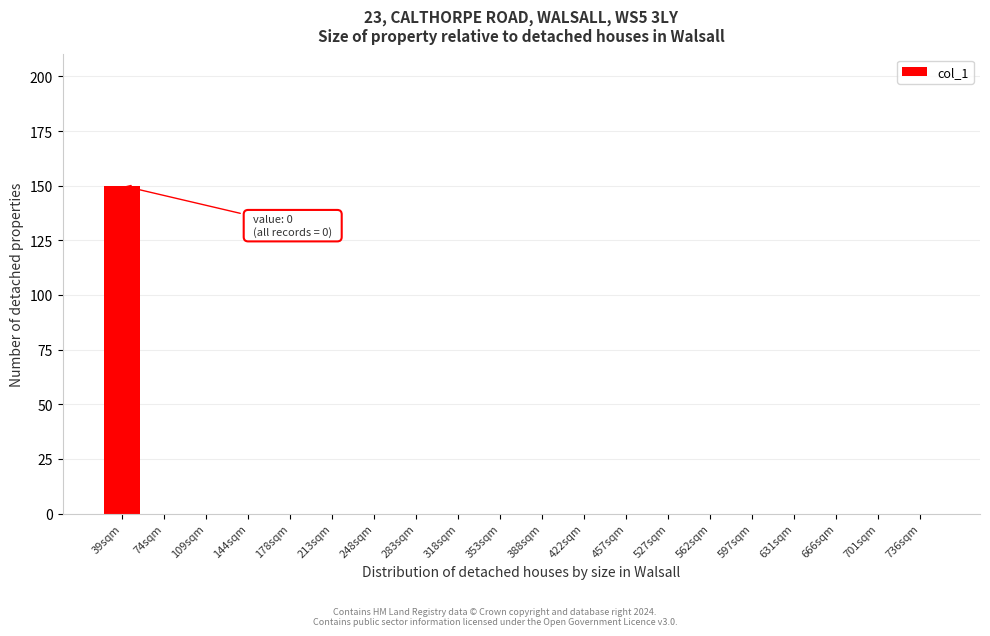

Reading right to left, extract all data points from this chart.

736sqm=0	701sqm=0	666sqm=0	631sqm=0	597sqm=0	562sqm=0	527sqm=0	457sqm=0	422sqm=0	388sqm=0	353sqm=0	318sqm=0	283sqm=0	248sqm=0	213sqm=0	178sqm=0	144sqm=0	109sqm=0	74sqm=0	39sqm=150